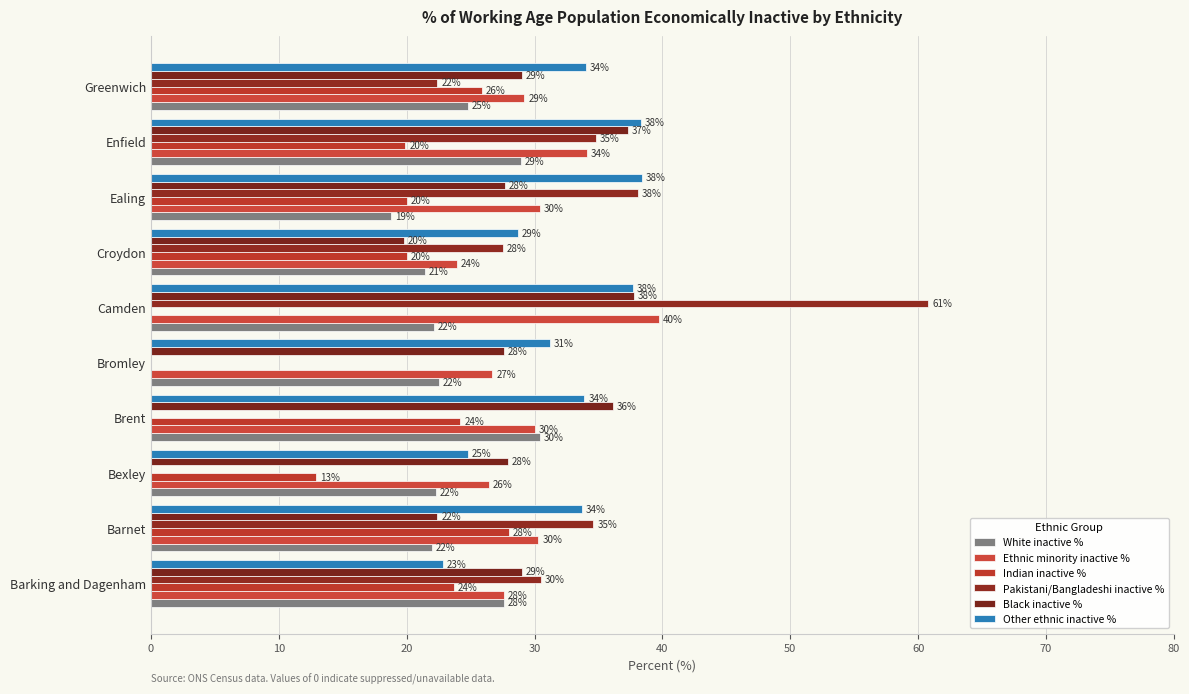

How many values in the Other ethnic inactive % series exceed 33?

6